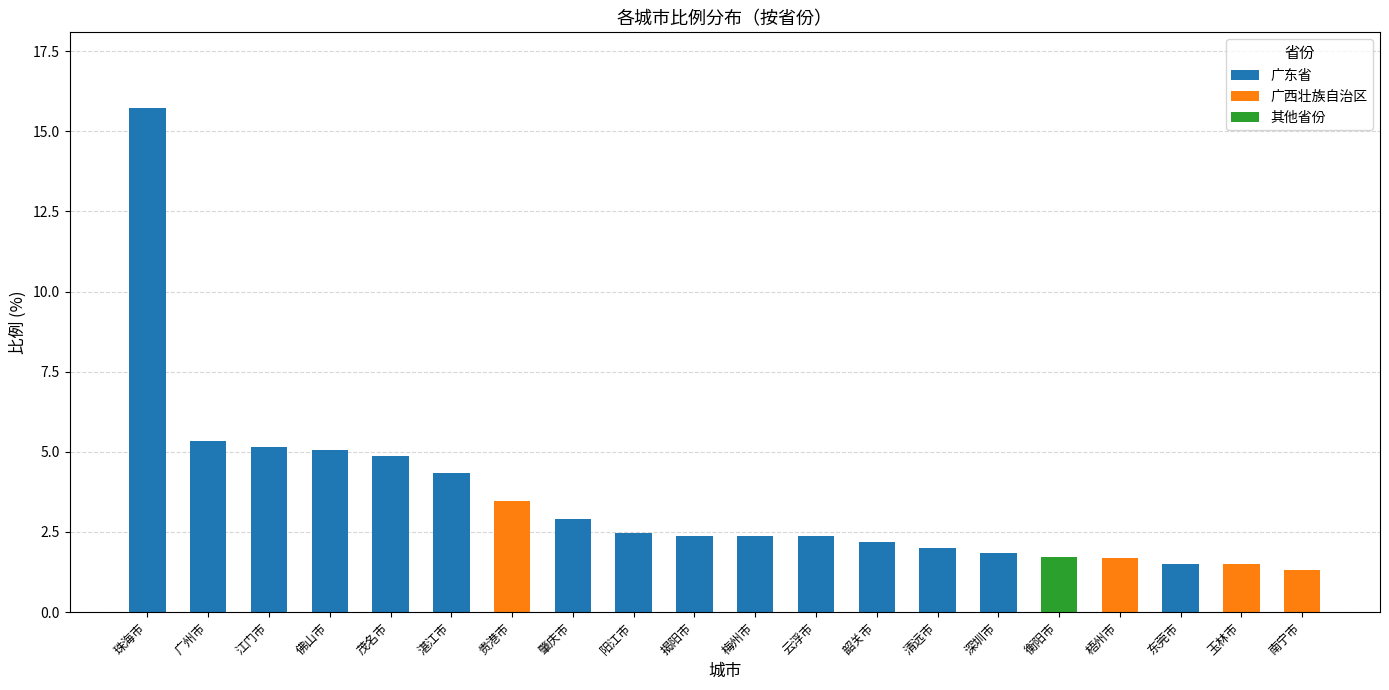

How many series are shown in this chart?

3